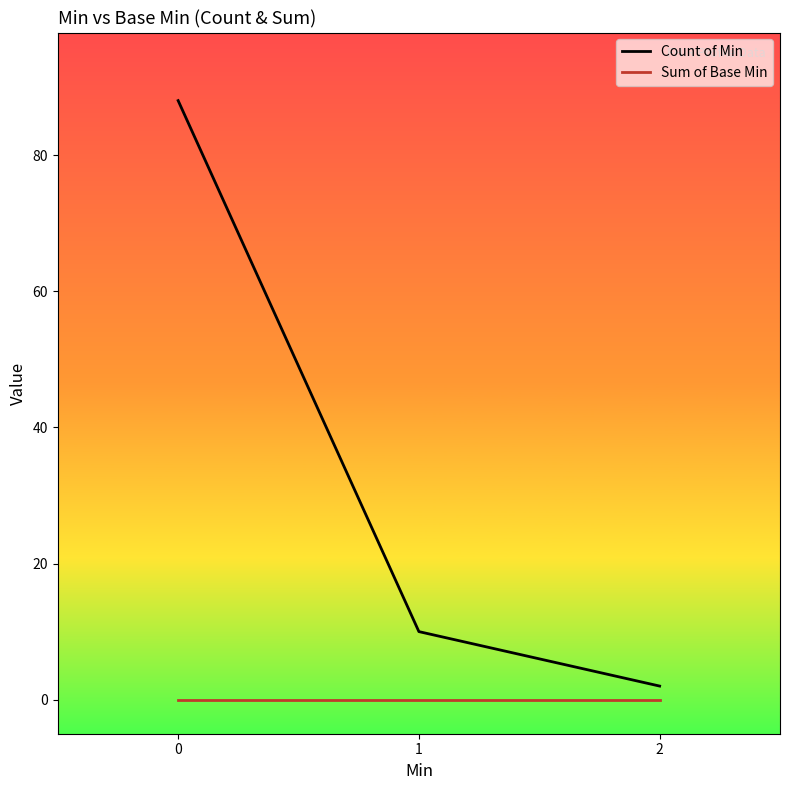

Rank the series at 0 from highest to lowest value.

Count of Min, Sum of Base Min